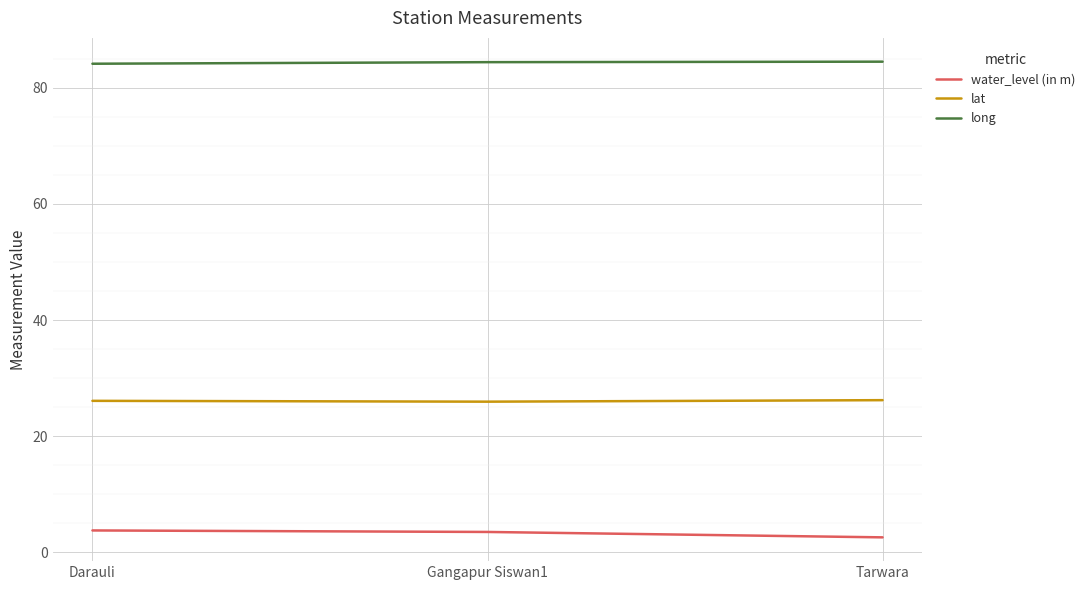

At Tarwara, list the series in order from largest to smallest.

long, lat, water_level (in m)